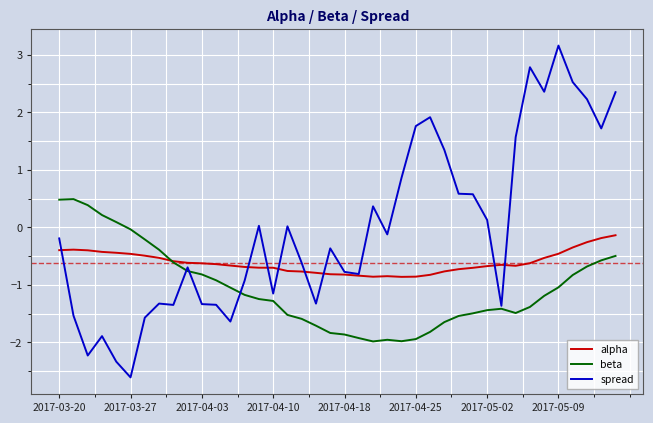

Which series has the widest spread of values?

spread